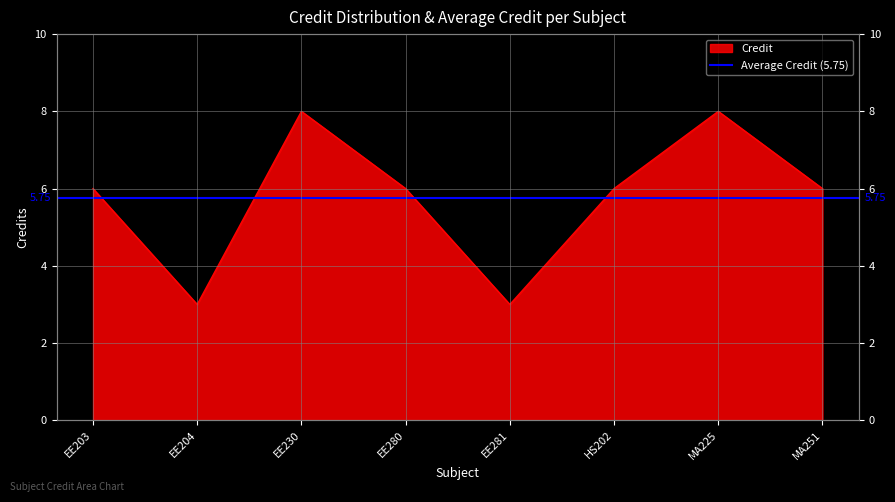

Reading left to right, list all the values displayed in this chart.

EE203=6	EE204=3	EE230=8	EE280=6	EE281=3	HS202=6	MA225=8	MA251=6